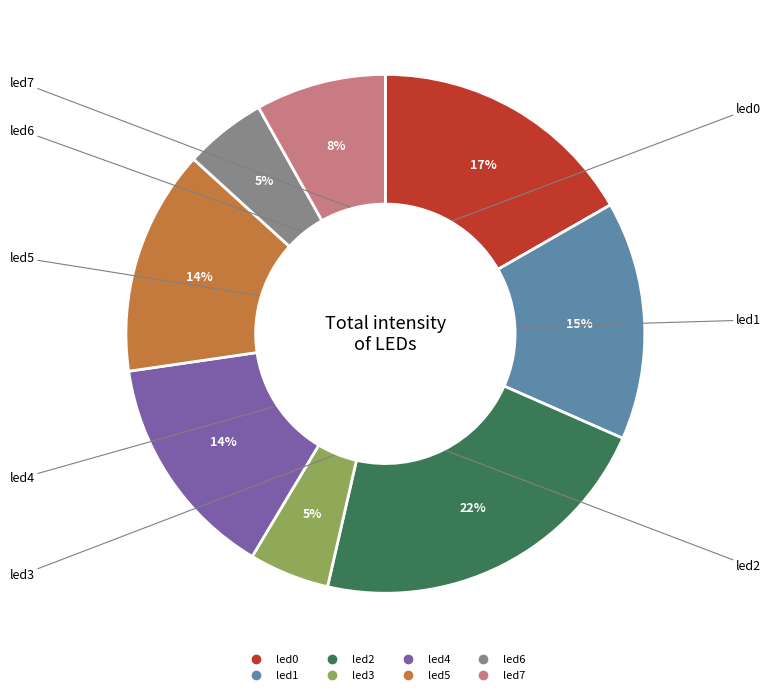

Do led0 and led7 together represent more than half of the pie?

No